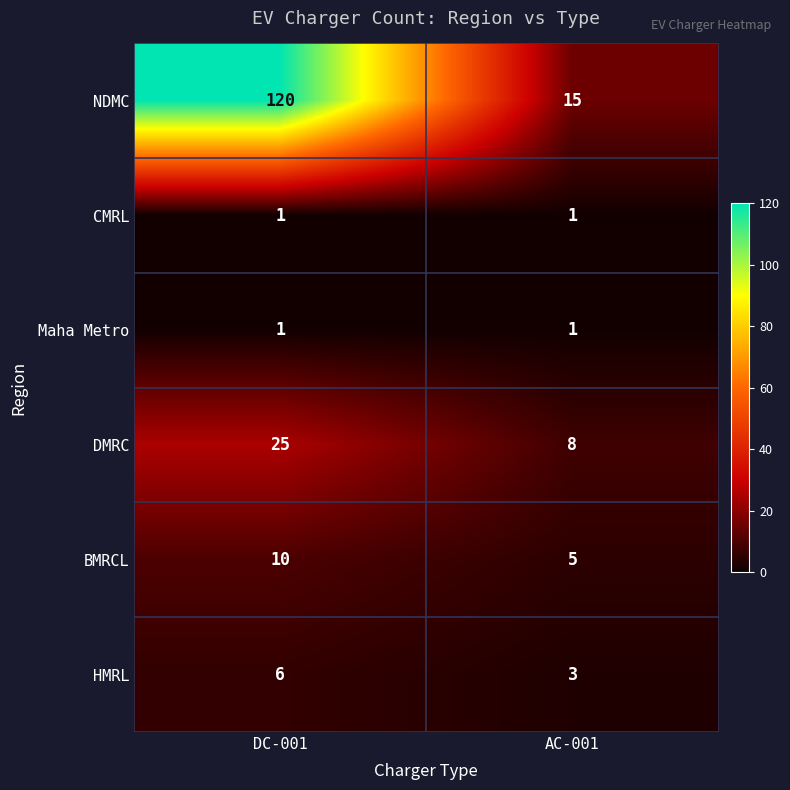

What is the maximum value for NDMC?

120